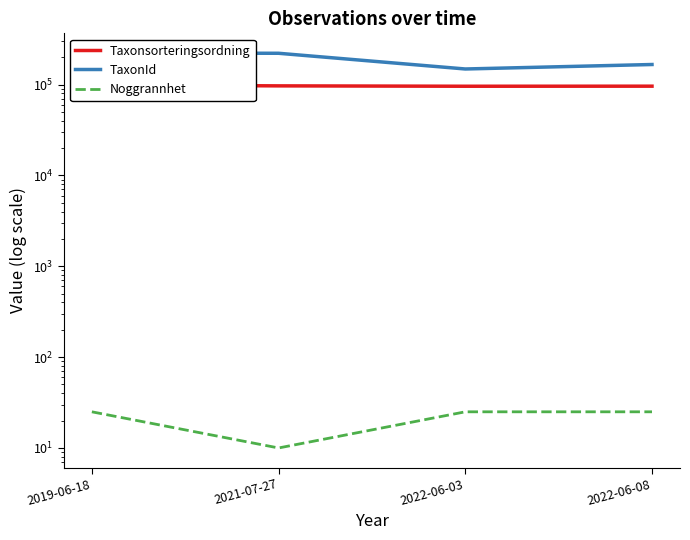

What is the value of the TaxonId point at the 4th from the left?

166114.8